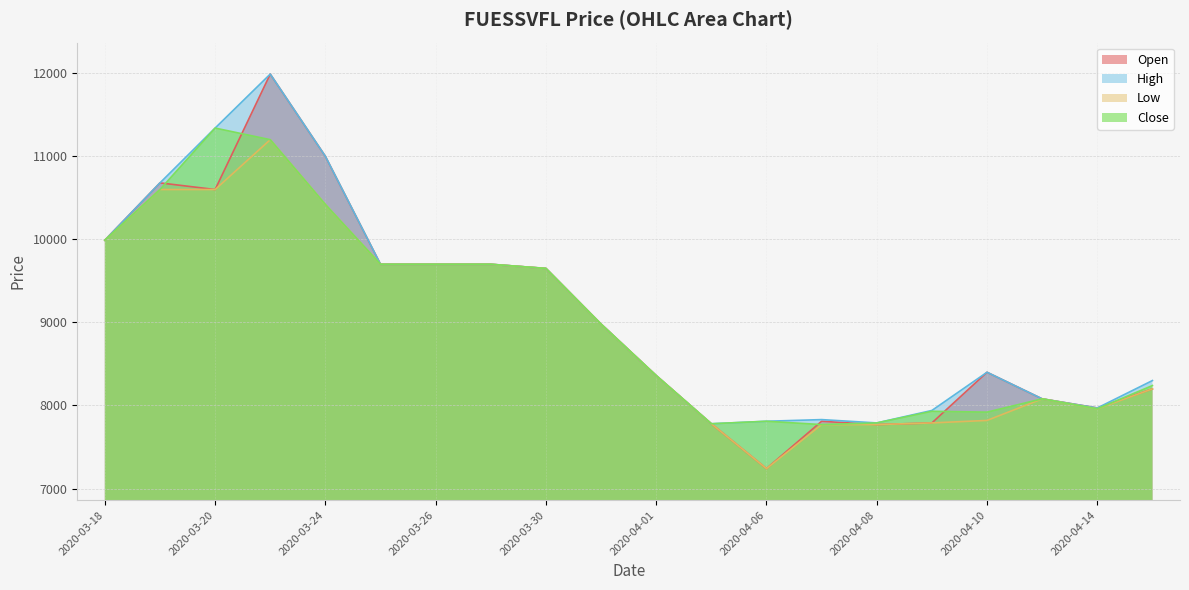

List the series in order of their peak value, lowest first.

low, close, open, high